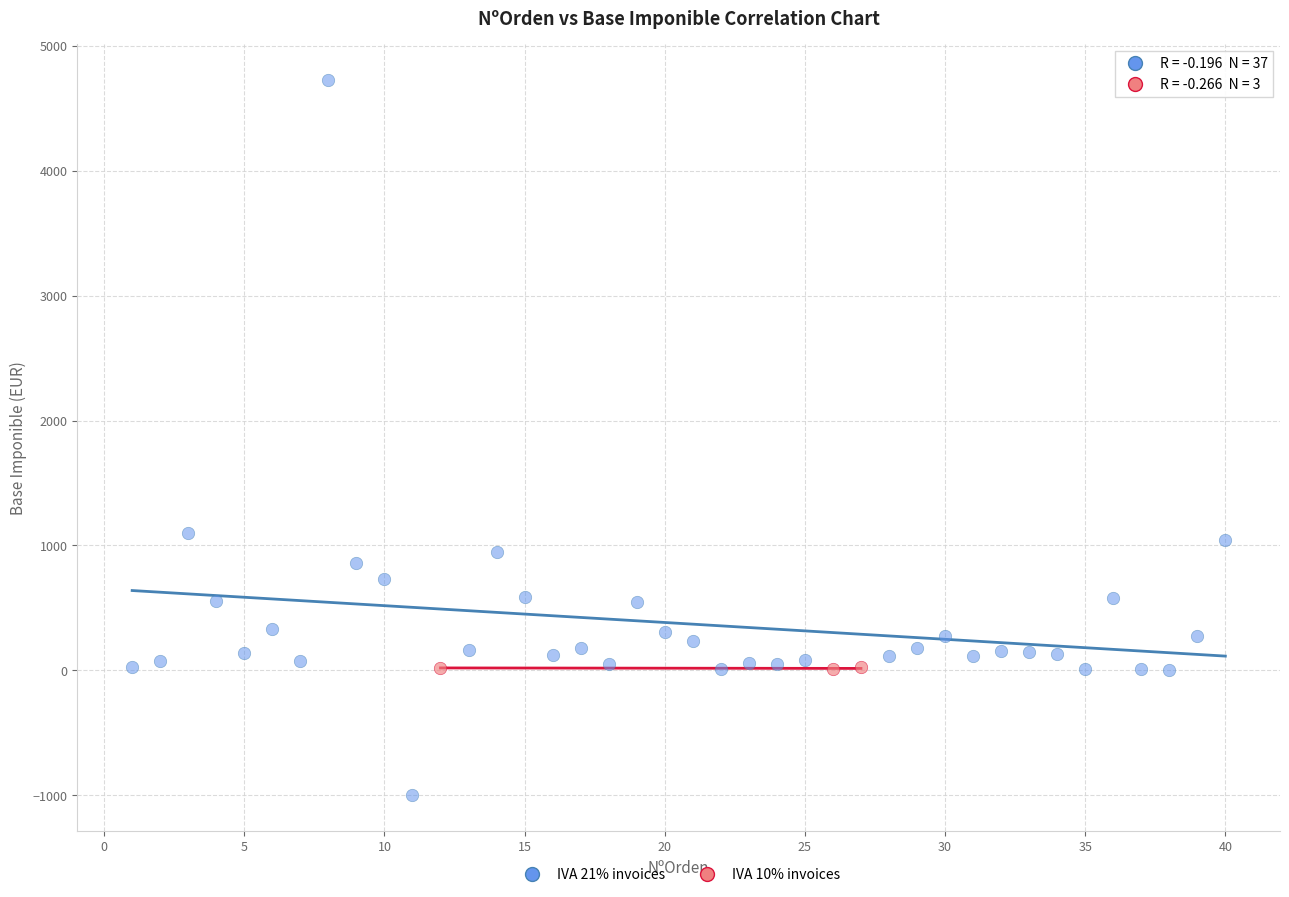

Which series reaches the minimum Y coordinate?

IVA 21% invoices